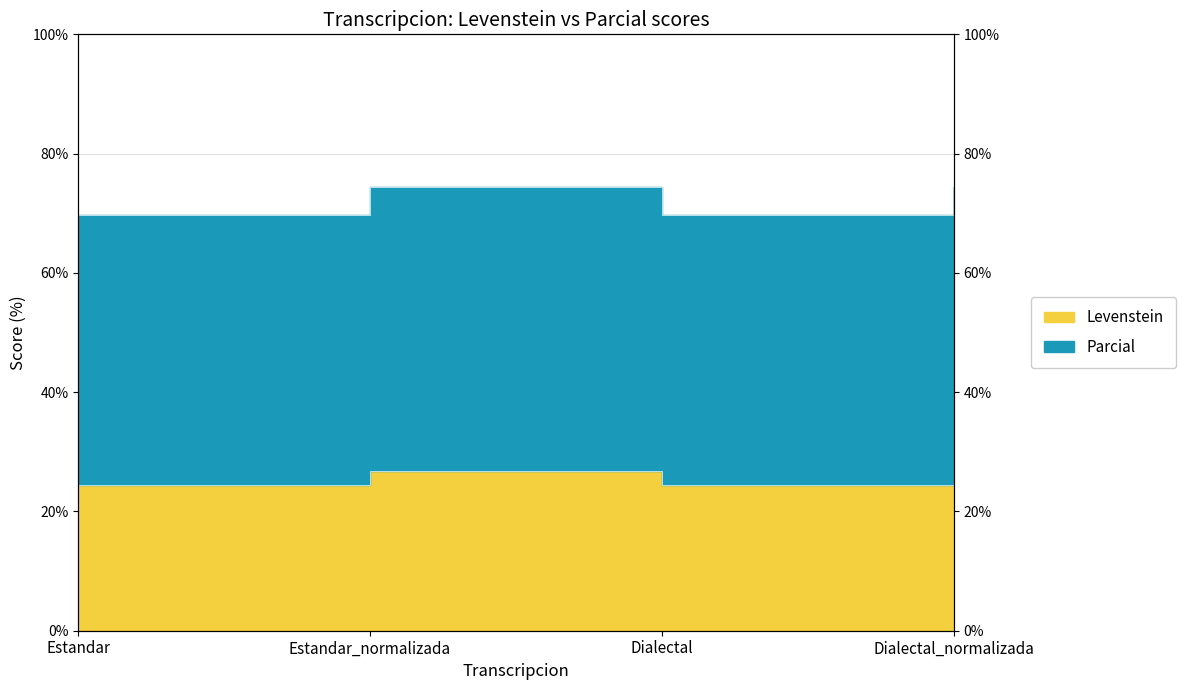

At which category does Parcial reach its first local valley?

Dialectal